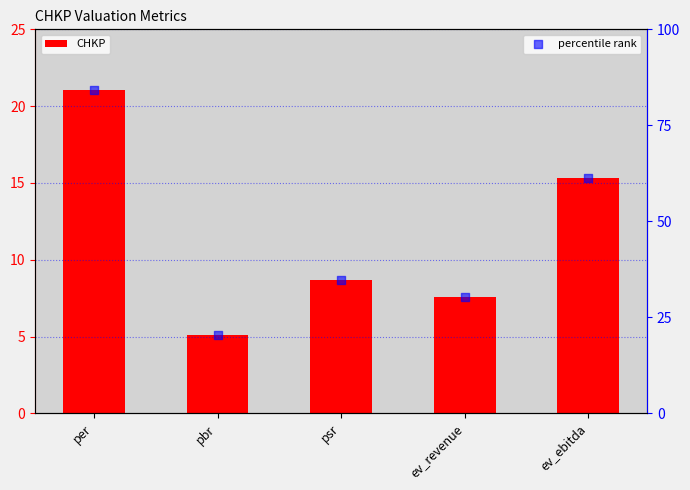

Is the value of percentile rank at psr greater than the value of CHKP at psr?

Yes